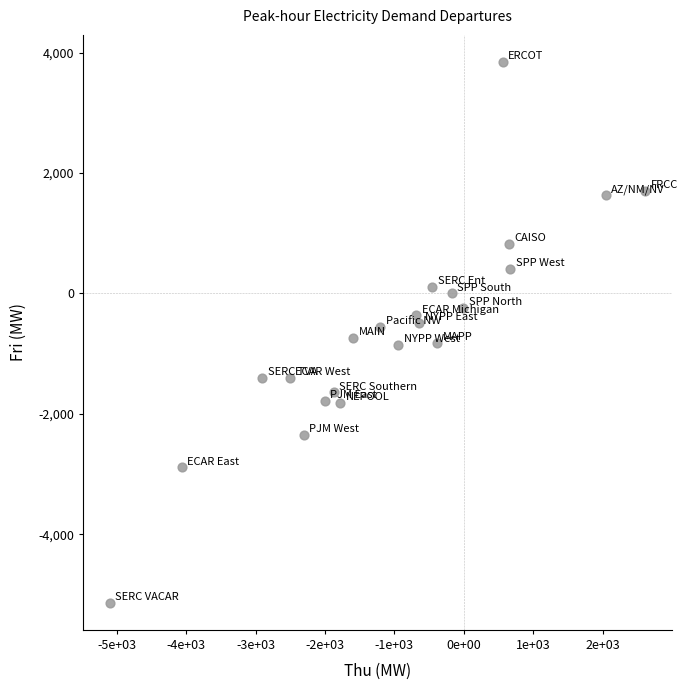

What is the range of Y values (max minus min)?

8978.9